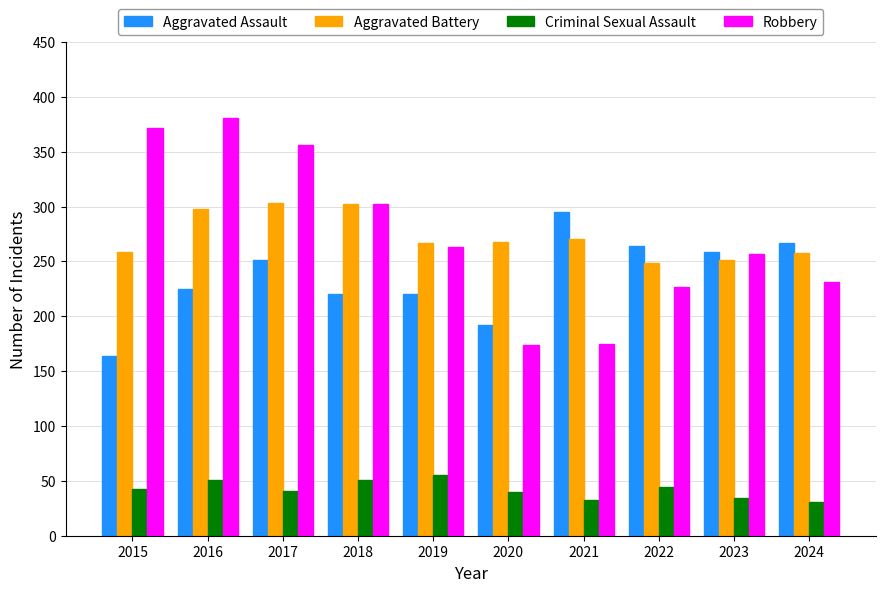

What is the value of the Robbery bar at the 6th from the left?

174